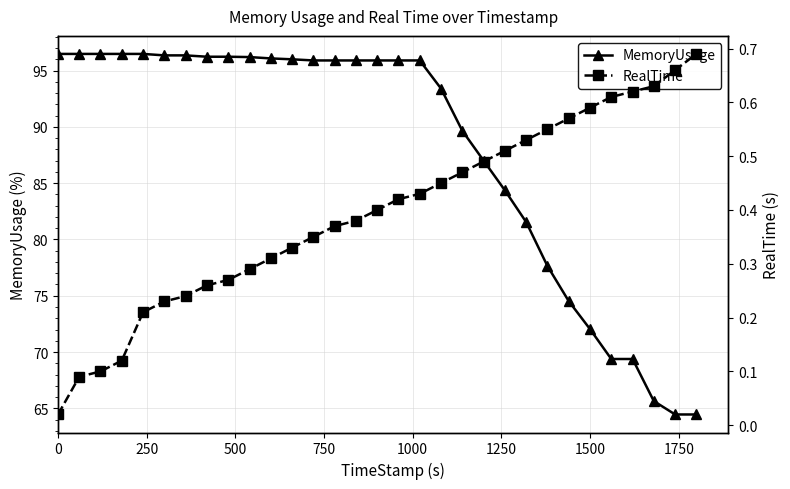

Which series has the largest total across all categories?

MemoryUsage